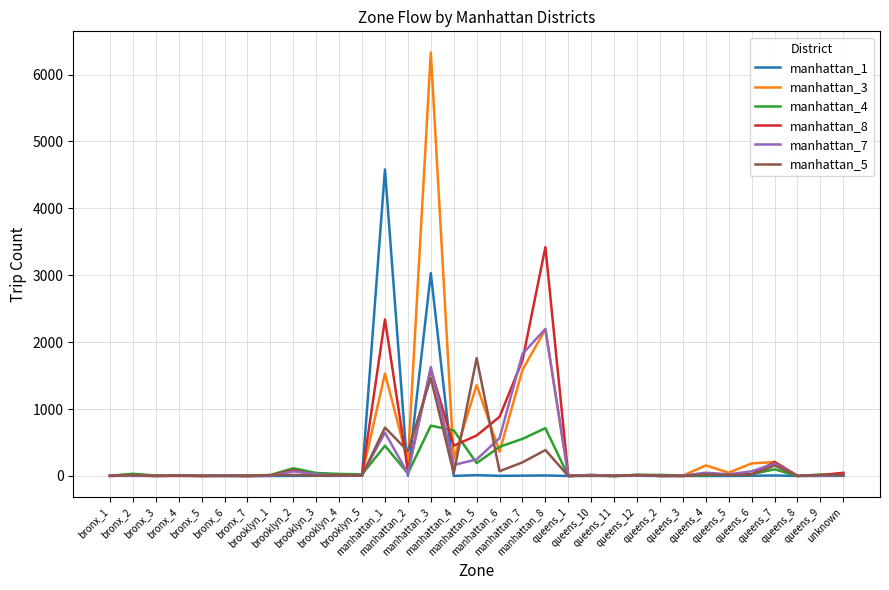

What is the greatest value displayed?

6330